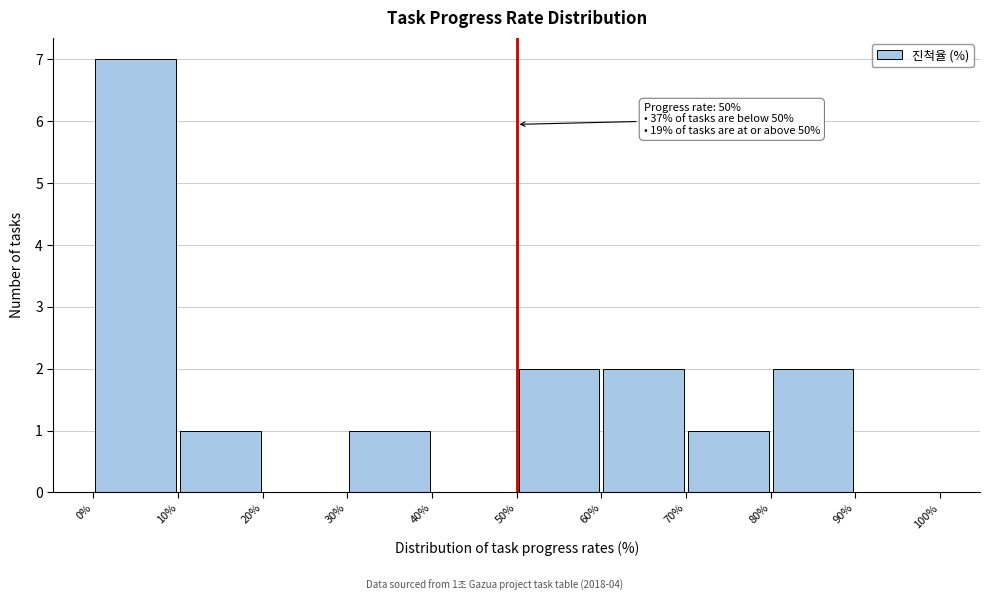

Which range on the x-axis has the tallest bar?

0% to 10%